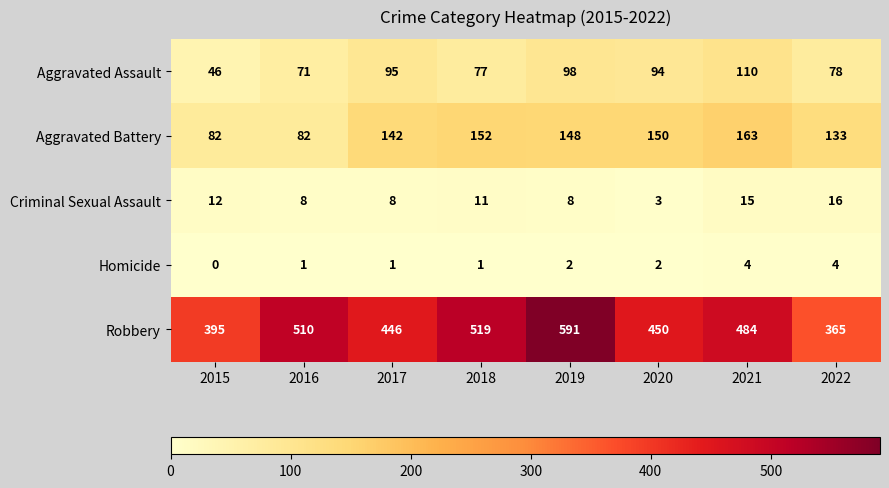

What is the difference between the Homicide values at 2022 and 2016?

3